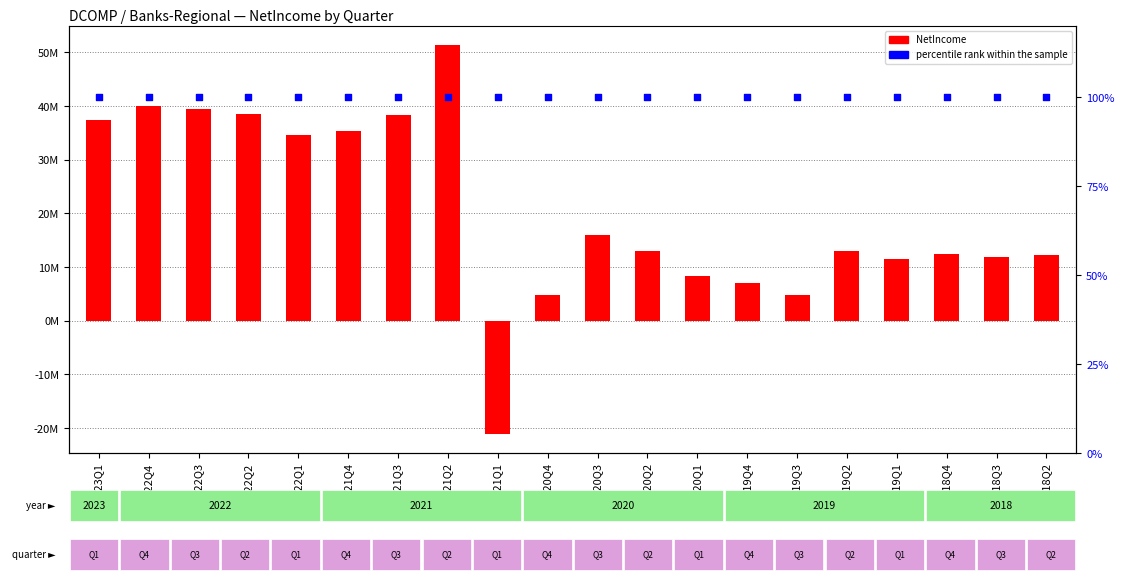

At which category is the sum across all series the highest?

2021Q2